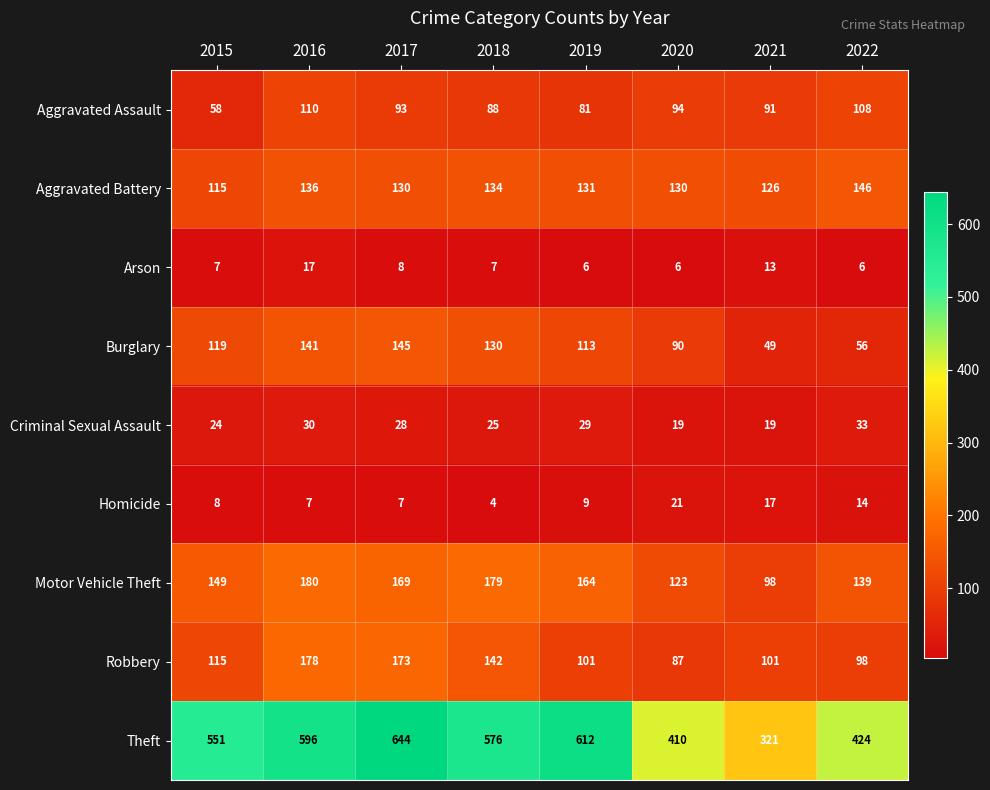

True or false: Homicide has a value of 7 at 2017.

True